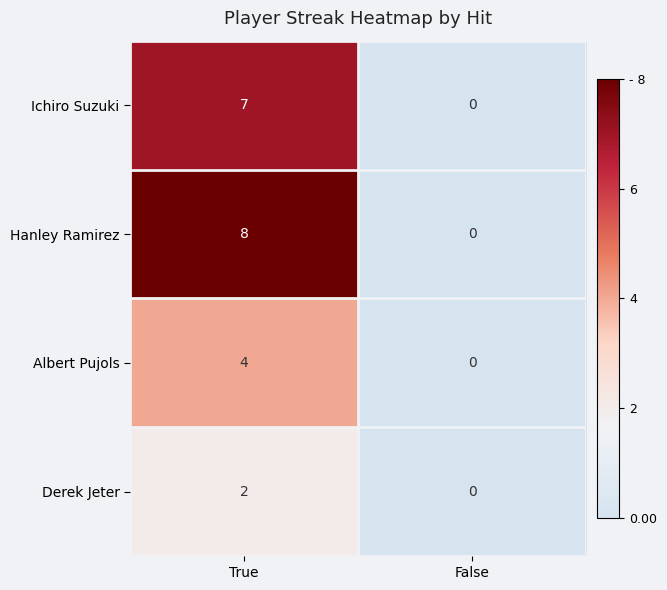

At which label is Ichiro Suzuki closest to 3?

False